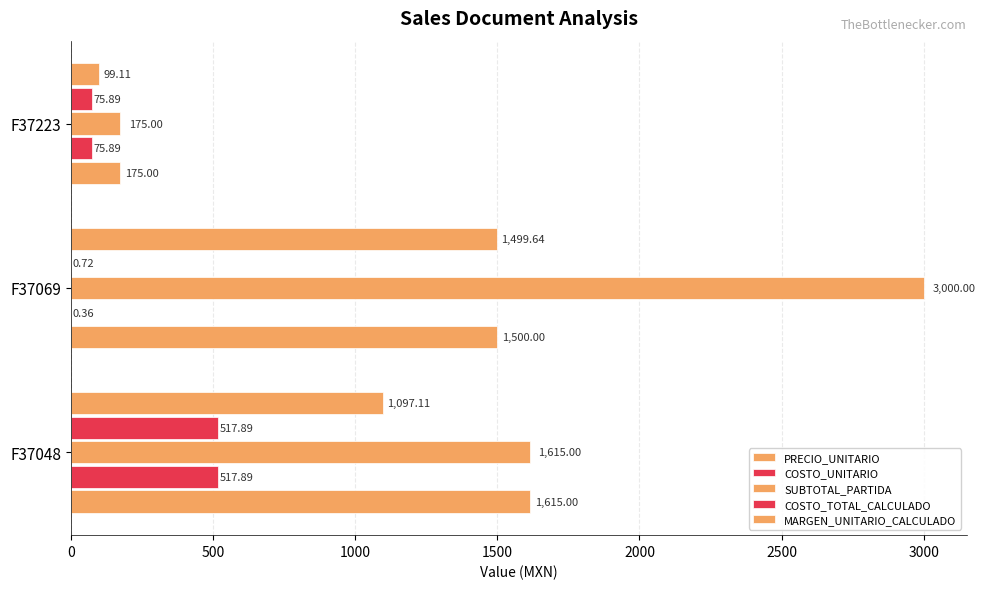

What is the difference between the maximum and second lowest values in the MARGEN_UNITARIO_CALCULADO series?

402.5